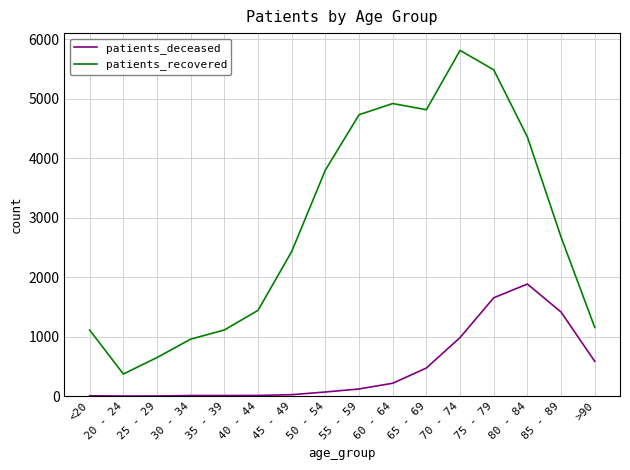

The patients_recovered series shows 4354 at 80 - 84. True or false?

True